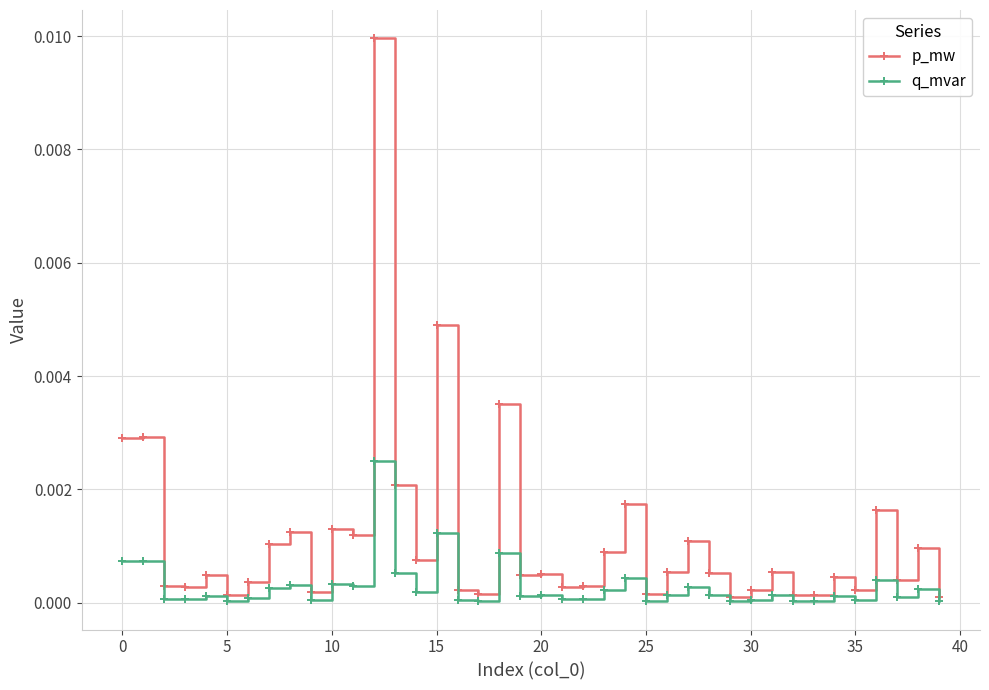

List the series in order of their overall mean, lowest first.

q_mvar, p_mw